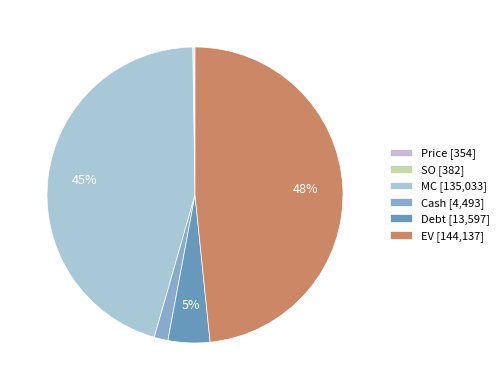

Does Debt represent more than half of the total?

No